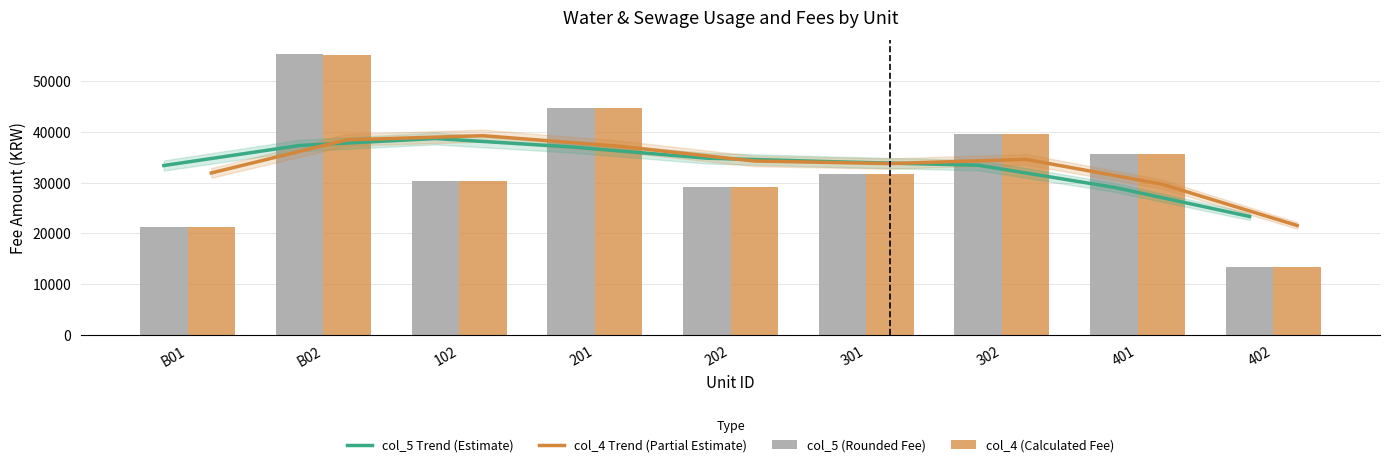

Reading left to right, list all the values displayed in this chart.

col_5 Trend (Estimate): B01=33377.0	B02=37327.0	102=38700.0	201=37050.0	202=34823.0	301=34074.0	302=33439.0	401=29082.0	402=23324.0
col_4 Trend (Partial Estimate): B01=31912.4	B02=38442.8	102=39256.2	201=37192.7	202=34259.1	301=33764.8	302=34594.2	401=29722.2	402=21555.7
col_5 (Rounded Fee): B01=21300.0	B02=55300.0	102=30400.0	201=44800.0	202=29100.0	301=31700.0	302=39600.0	401=35600.0	402=13400.0
col_4 (Calculated Fee): B01=21208.8	B02=55201.0	102=30360.5	201=44741.8	202=29053.1	301=31667.9	302=39512.3	401=35590.1	402=13364.4